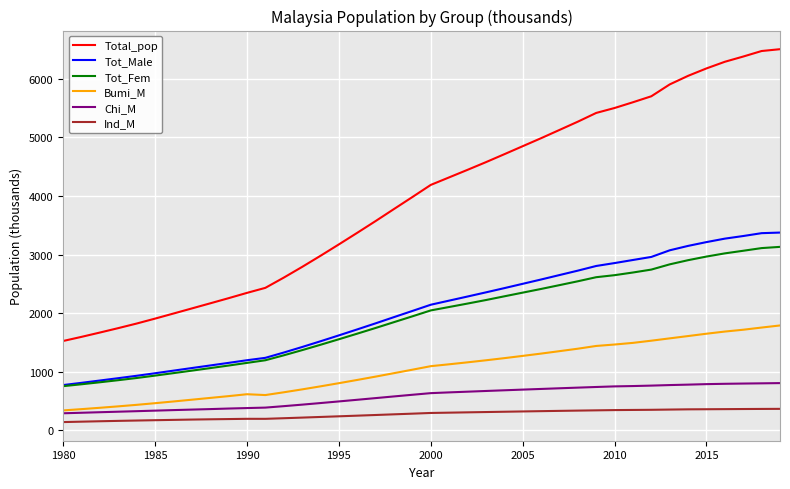

What is the highest value of the Tot_Male series?

3375.1